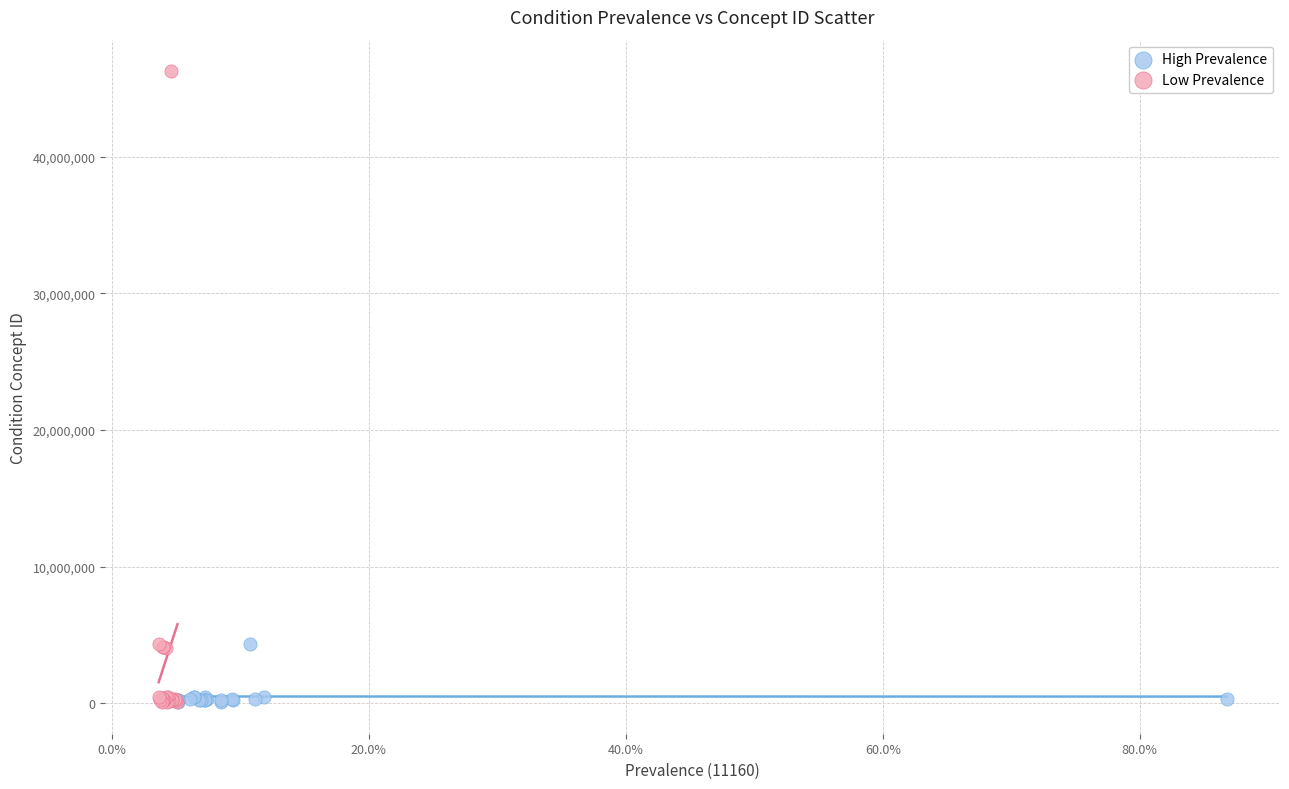

Which series has the largest Y range (max minus min)?

Low Prevalence